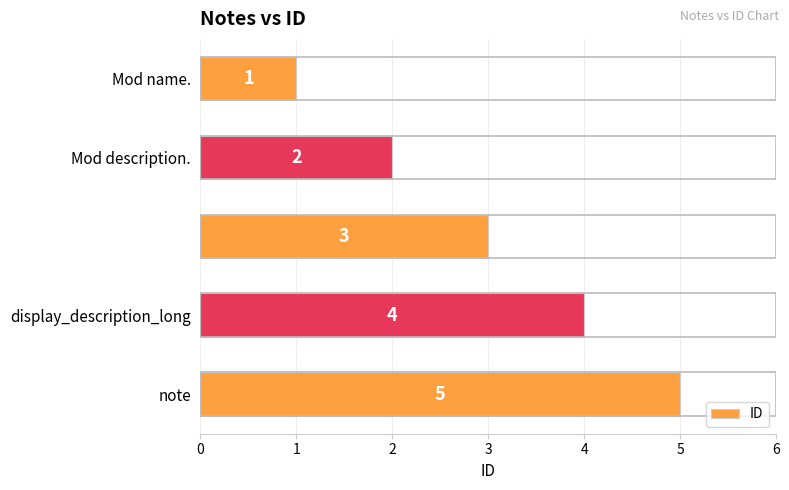

What is the greatest value displayed?

5